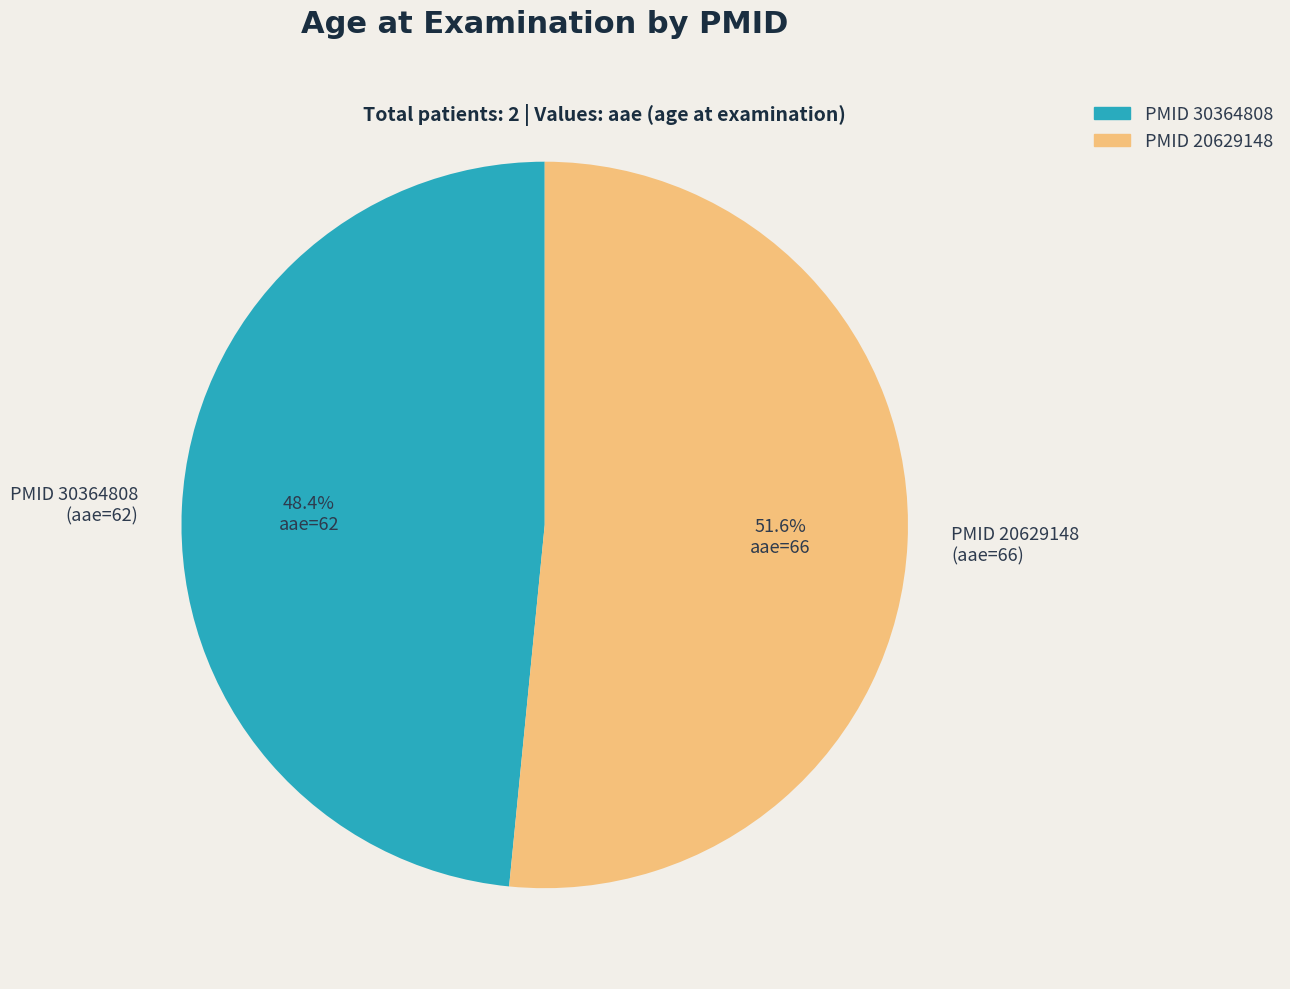

Which slice represents more than half of the pie?

PMID 20629148 (aae=66)